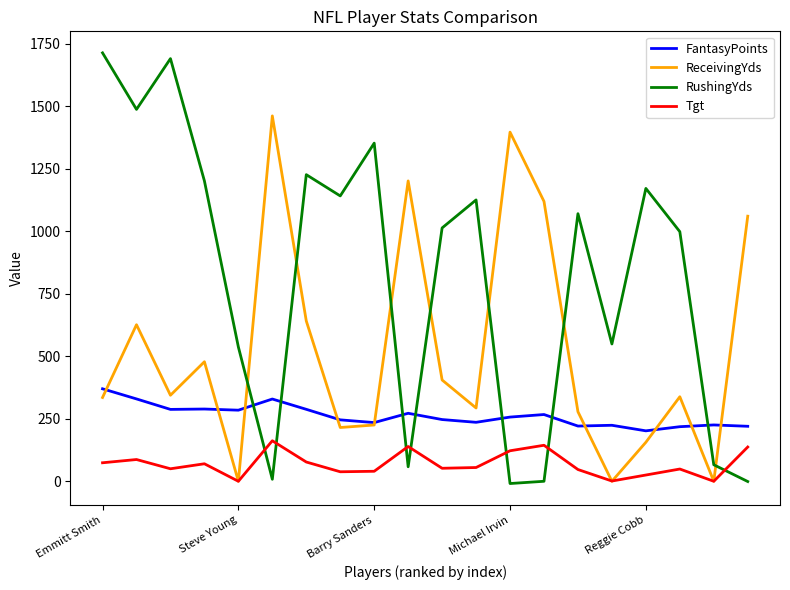

Which series has the widest spread of values?

RushingYds